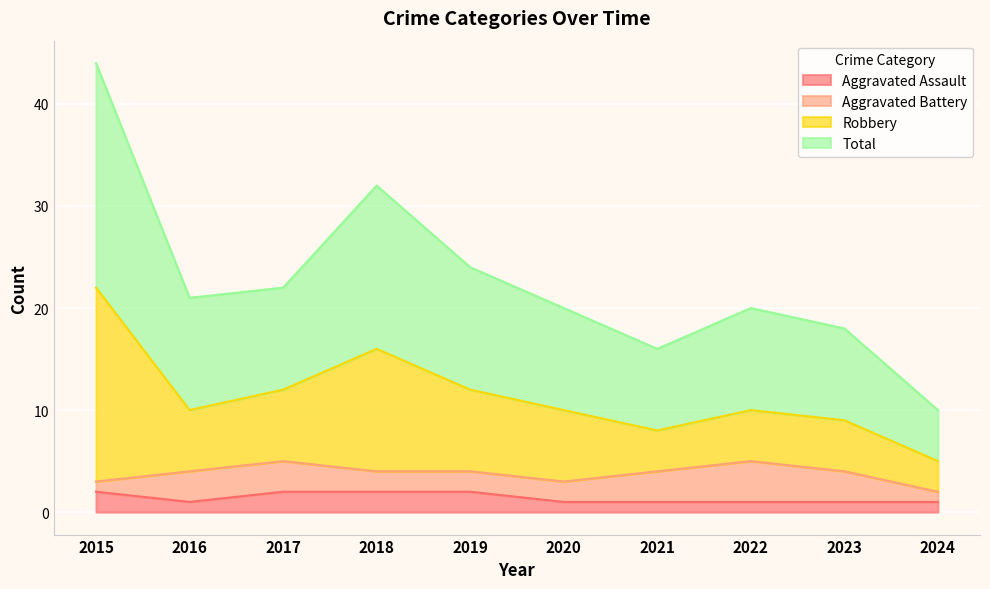

Is it true that Aggravated Assault equals 1 at 2023?

True